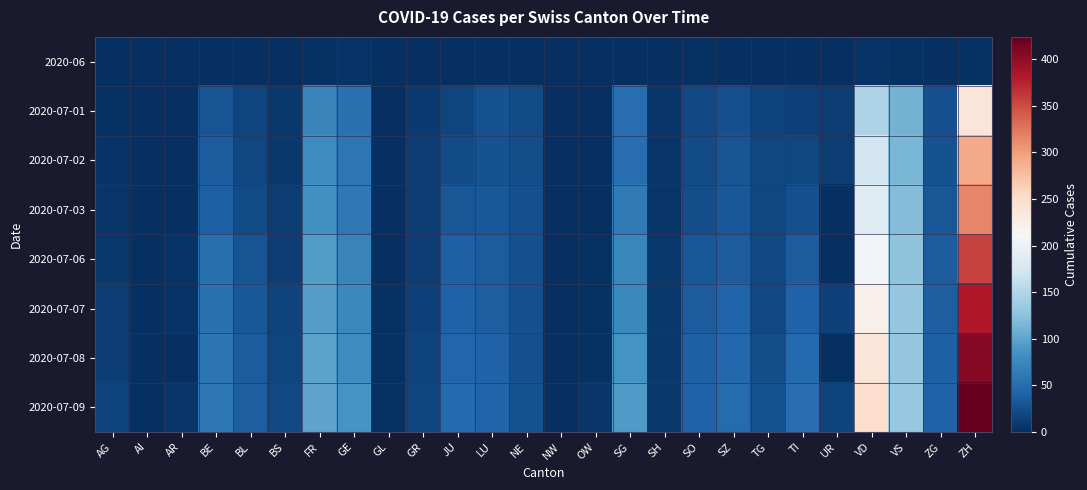

Reading left to right, extract all data points from this chart.

2020-06: AG=0	AI=0	AR=0	BE=1	BL=0	BS=0	FR=2	GE=4	GL=0	GR=0	JU=0	LU=0	NE=1	NW=0	OW=0	SG=0	SH=0	SO=3	SZ=0	TG=0	TI=0	UR=0	VD=4	VS=2	ZG=0	ZH=2
2020-07-01: AG=3	AI=0	AR=0	BE=29	BL=18	BS=7	FR=72	GE=53	GL=1	GR=9	JU=17	LU=28	NE=22	NW=0	OW=1	SG=51	SH=5	SO=21	SZ=25	TG=15	TI=14	UR=10	VD=146	VS=112	ZG=25	ZH=237
2020-07-02: AG=4	AI=0	AR=0	BE=35	BL=19	BS=8	FR=79	GE=58	GL=1	GR=10	JU=22	LU=28	NE=24	NW=0	OW=1	SG=51	SH=5	SO=23	SZ=29	TG=19	TI=19	UR=11	VD=171	VS=115	ZG=27	ZH=293
2020-07-03: AG=6	AI=0	AR=0	BE=39	BL=23	BS=10	FR=84	GE=60	GL=1	GR=11	JU=30	LU=32	NE=25	NW=0	OW=1	SG=62	SH=5	SO=24	SZ=32	TG=19	TI=26	UR=0	VD=184	VS=120	ZG=31	ZH=316
2020-07-06: AG=8	AI=0	AR=4	BE=52	BL=29	BS=12	FR=94	GE=71	GL=1	GR=13	JU=39	LU=36	NE=26	NW=0	OW=2	SG=73	SH=7	SO=32	SZ=35	TG=21	TI=36	UR=0	VD=207	VS=127	ZG=36	ZH=356
2020-07-07: AG=10	AI=0	AR=4	BE=53	BL=32	BS=15	FR=96	GE=75	GL=2	GR=14	JU=41	LU=37	NE=26	NW=0	OW=2	SG=75	SH=8	SO=35	SZ=42	TG=21	TI=40	UR=14	VD=223	VS=130	ZG=38	ZH=382
2020-07-08: AG=13	AI=0	AR=0	BE=57	BL=35	BS=18	FR=99	GE=79	GL=2	GR=16	JU=44	LU=40	NE=26	NW=1	OW=2	SG=85	SH=8	SO=39	SZ=46	TG=24	TI=48	UR=0	VD=238	VS=130	ZG=39	ZH=405
2020-07-09: AG=16	AI=0	AR=5	BE=59	BL=38	BS=21	FR=100	GE=87	GL=3	GR=18	JU=47	LU=43	NE=28	NW=1	OW=5	SG=92	SH=8	SO=41	SZ=49	TG=27	TI=50	UR=16	VD=250	VS=132	ZG=41	ZH=424